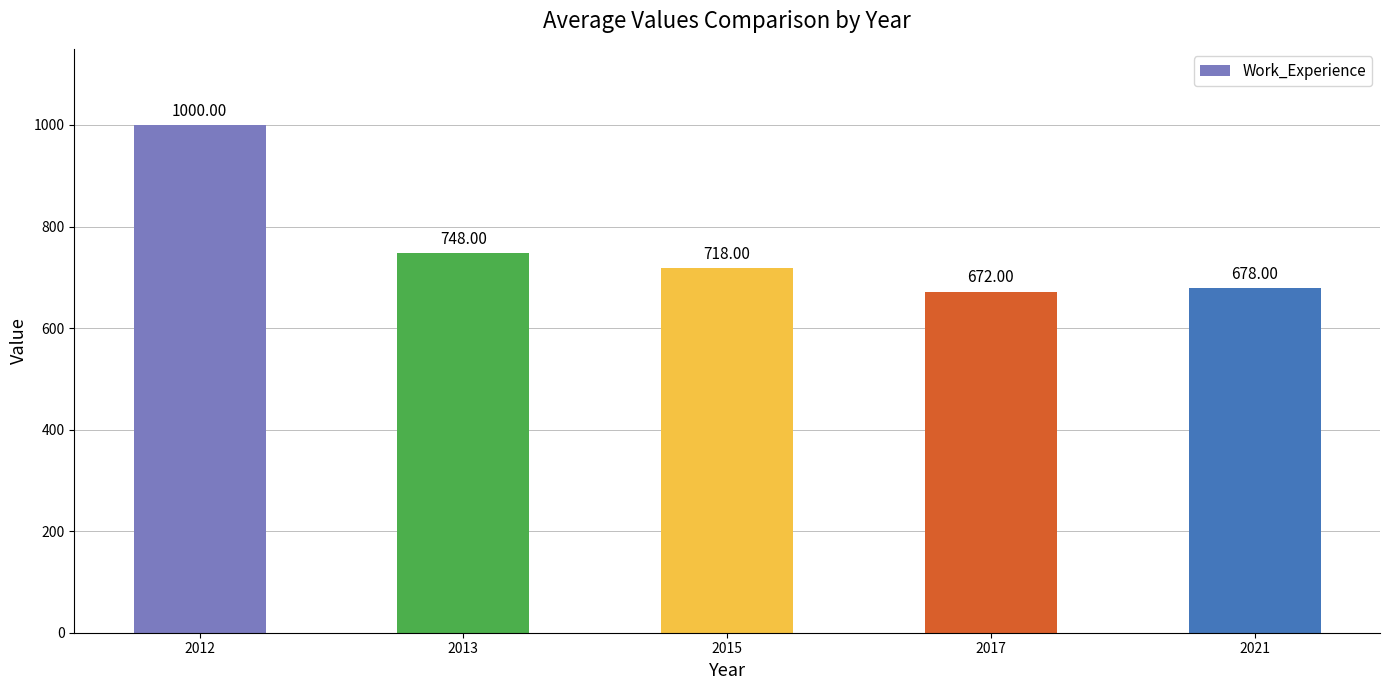

What is the value of the 1st bar from the left?

1000